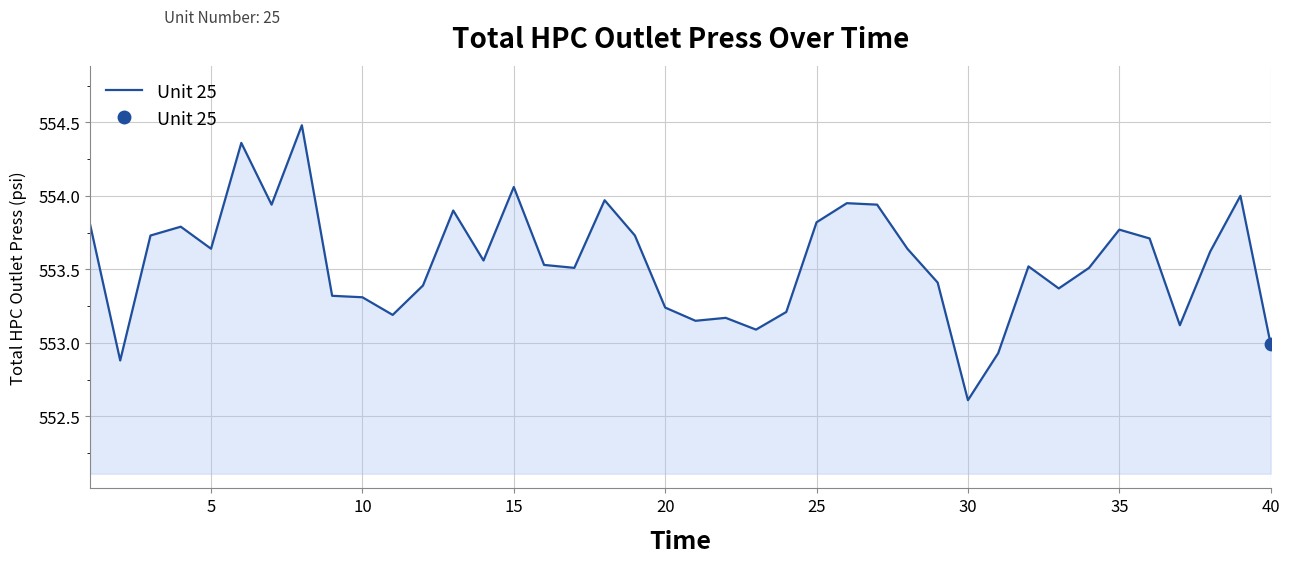

What is the minimum value shown in the chart?

552.6